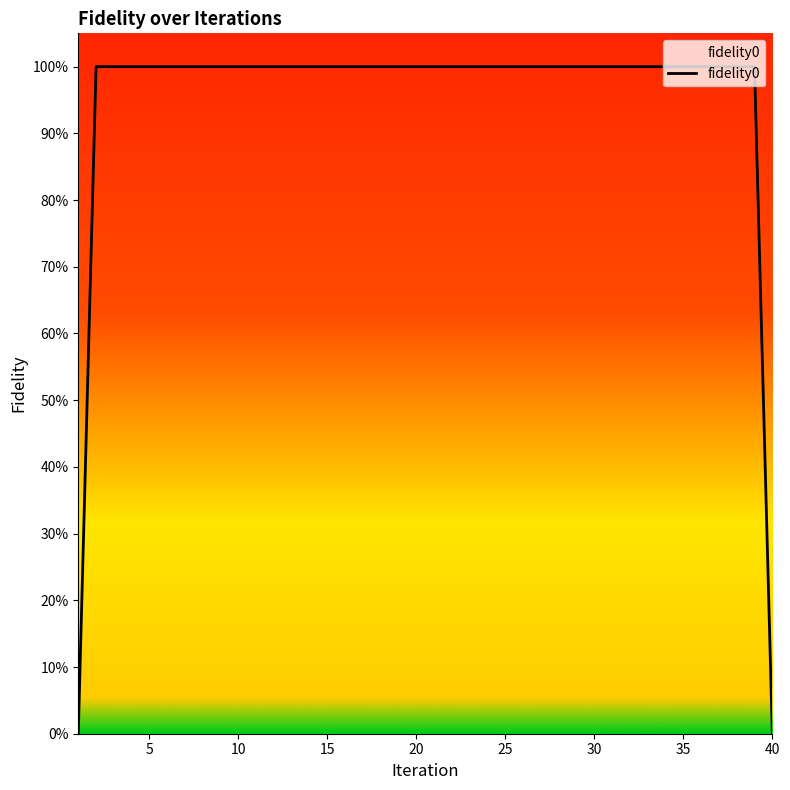

Does the chart display data point markers on the line(s)?

No